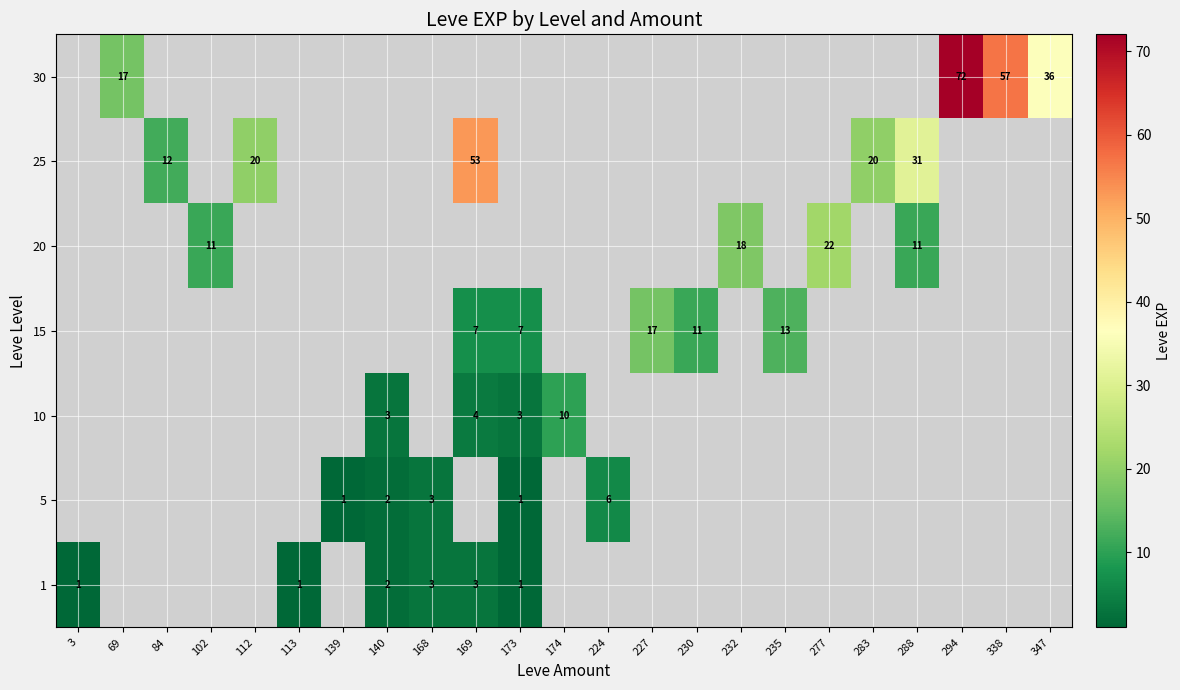

The value of 5 at 139 is 0. True or false?

False